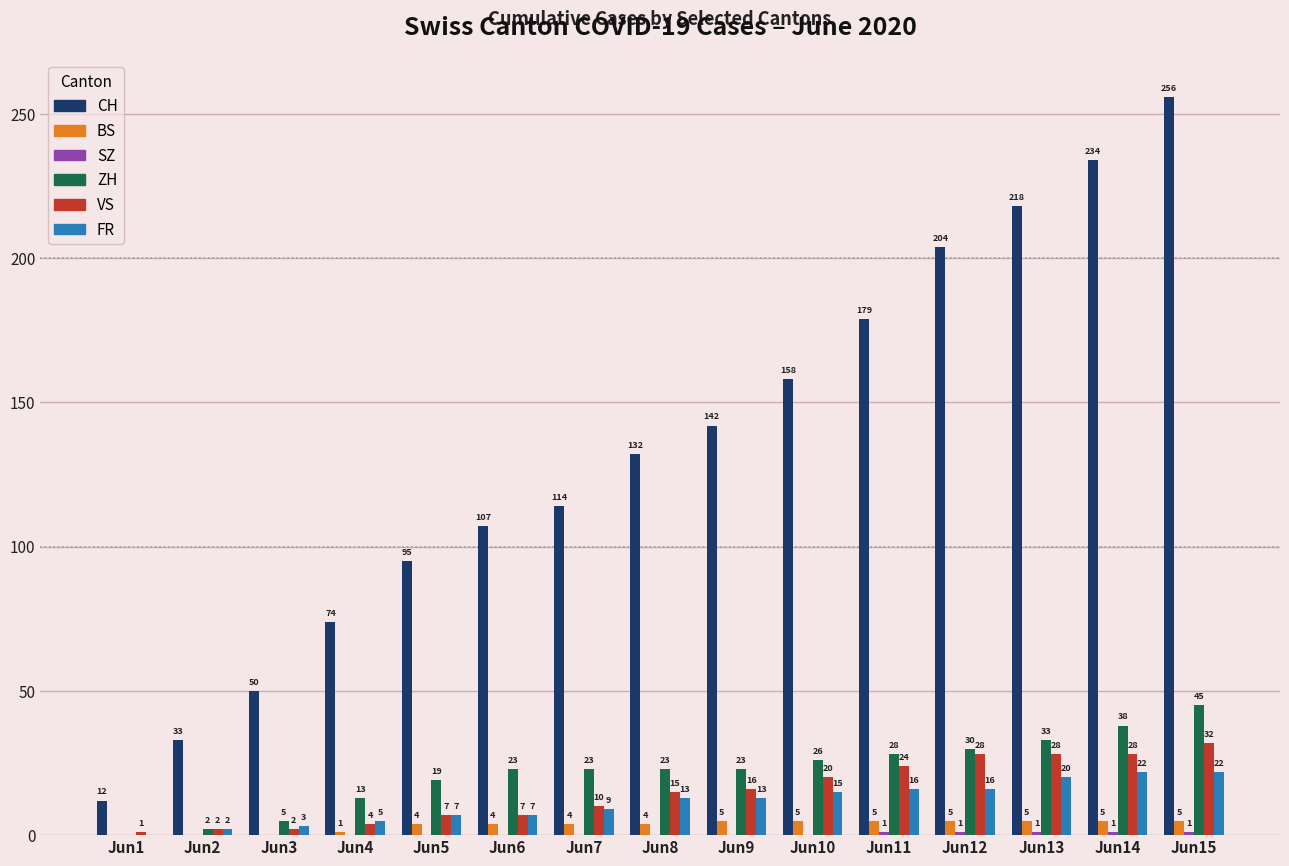

Which series changed the most between Jun14 and Jun15?

CH